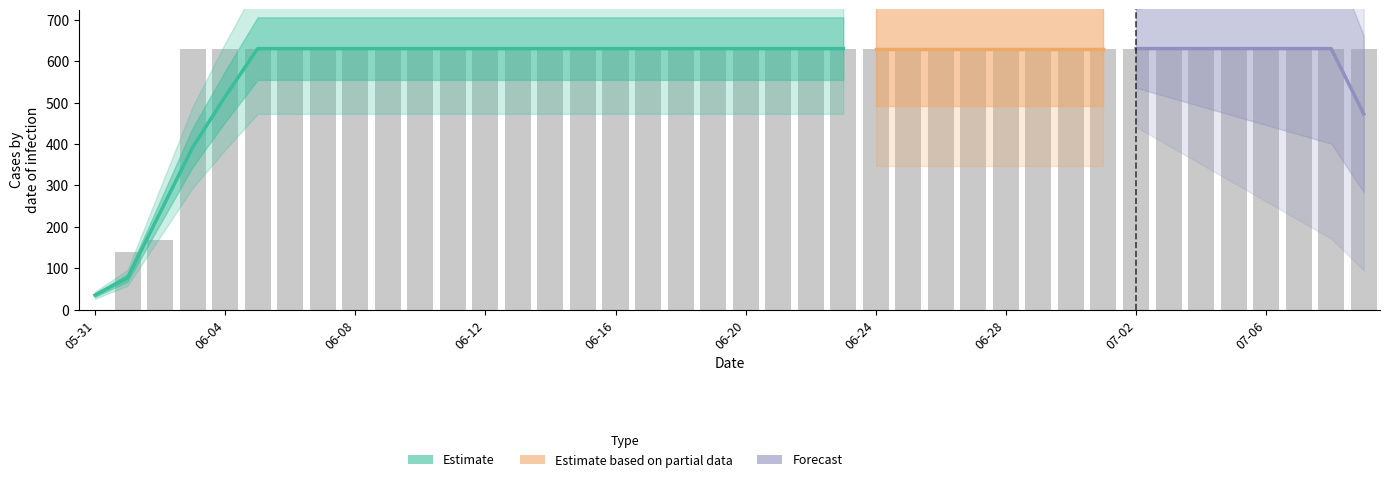

At which category does the chart reach its peak across all series?

2020-06-03